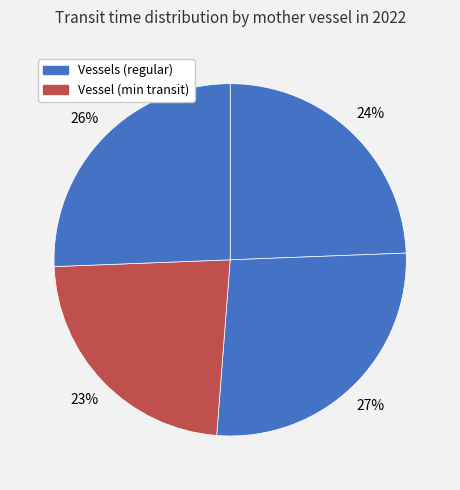

Count the number of slices in the pie.

4